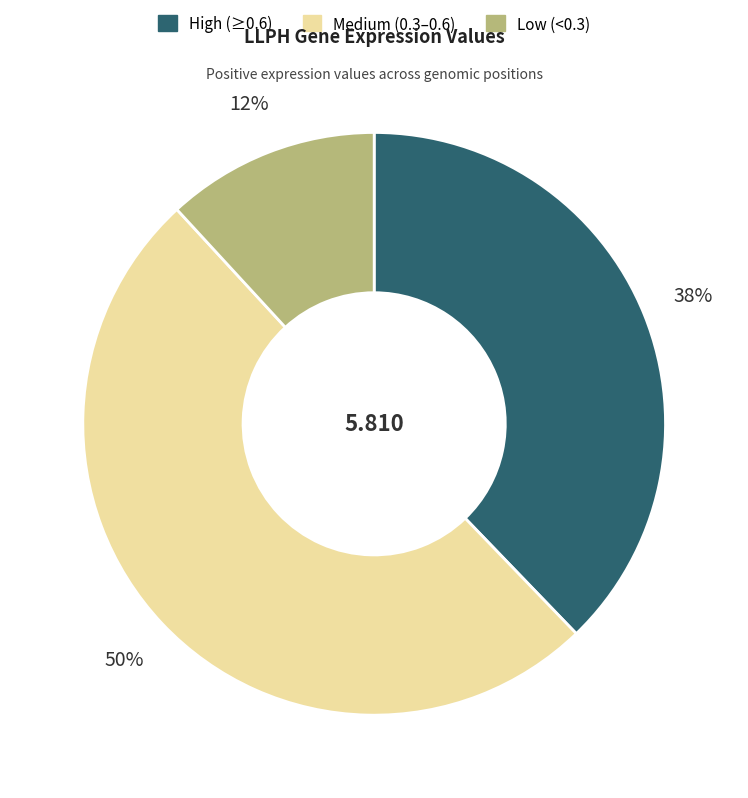

Combined, do Low (<0.3) and Medium (0.3–0.6) account for over 50%?

Yes